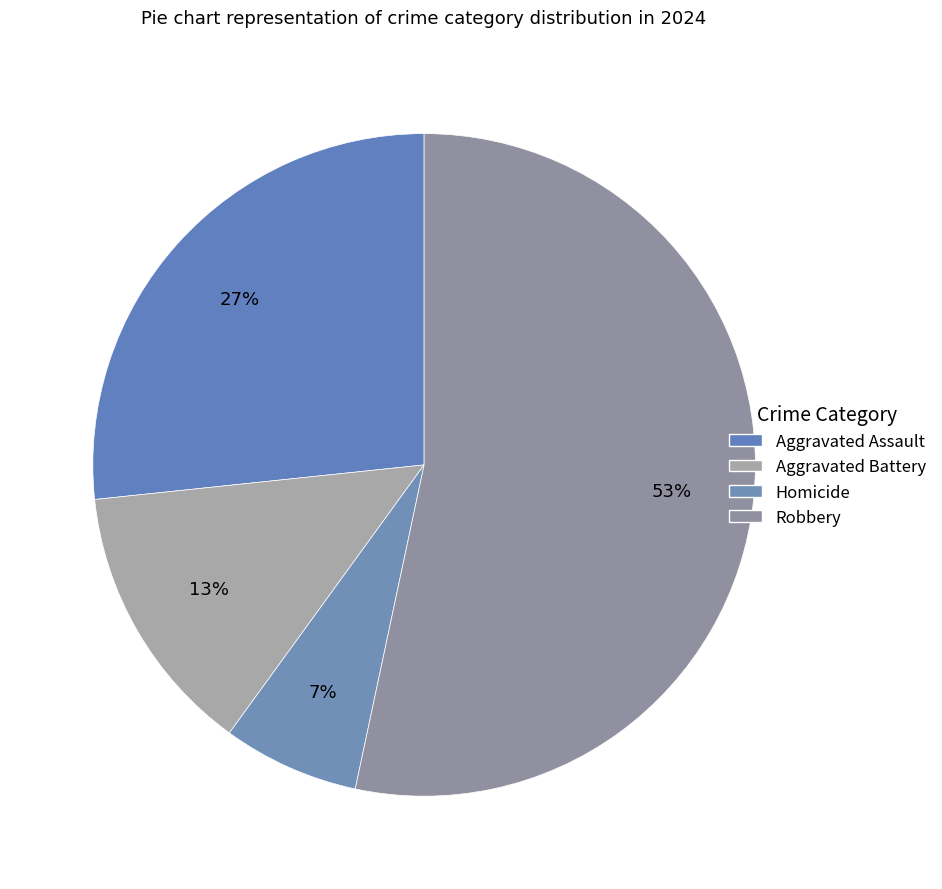

Count the number of slices in the pie.

4